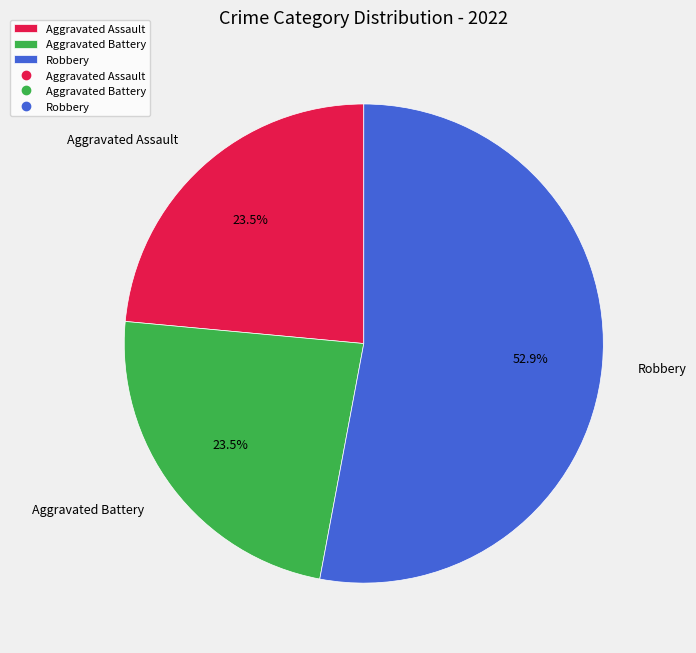

Combined, do Aggravated Assault and Aggravated Battery account for over 50%?

No